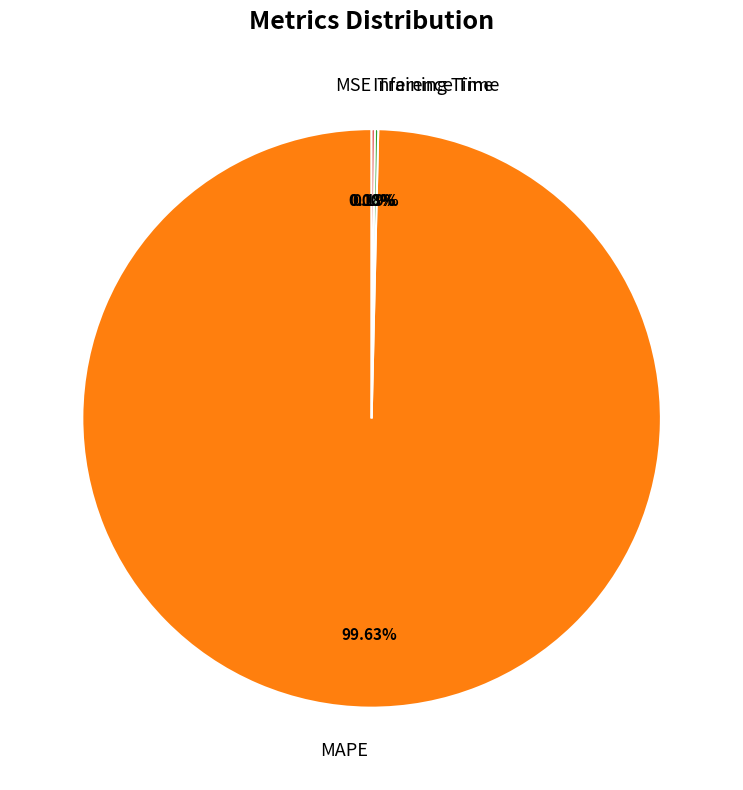

What is the largest slice in the pie chart?

MAPE